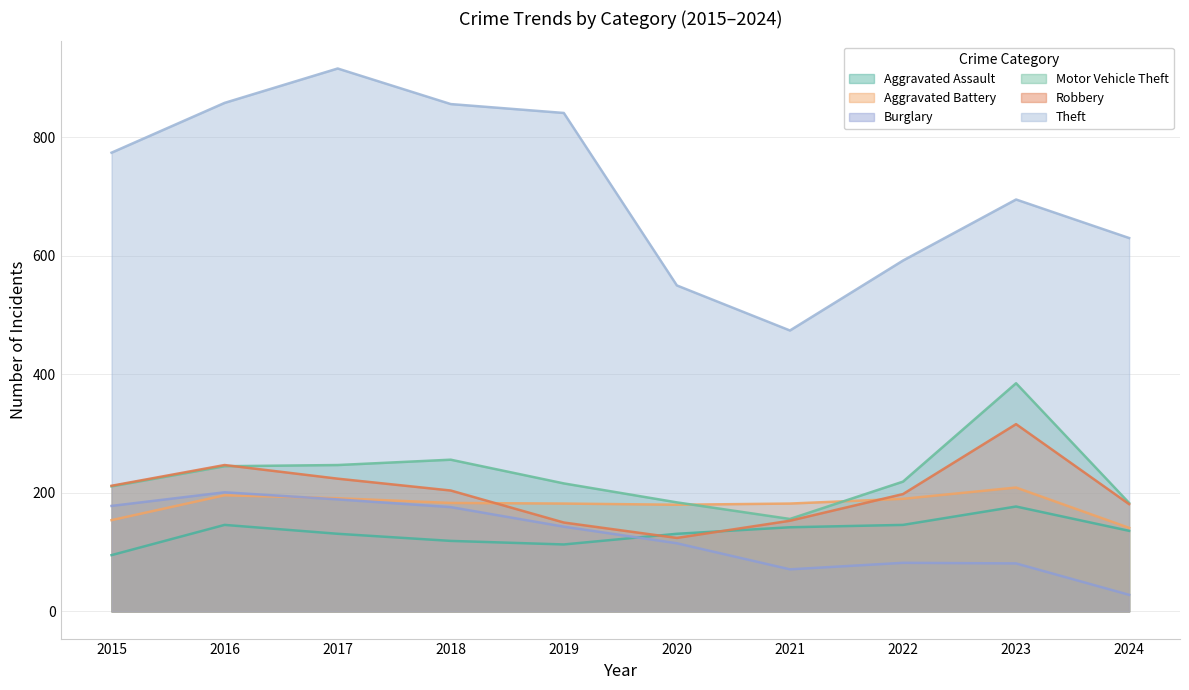

What is the greatest value displayed?

916